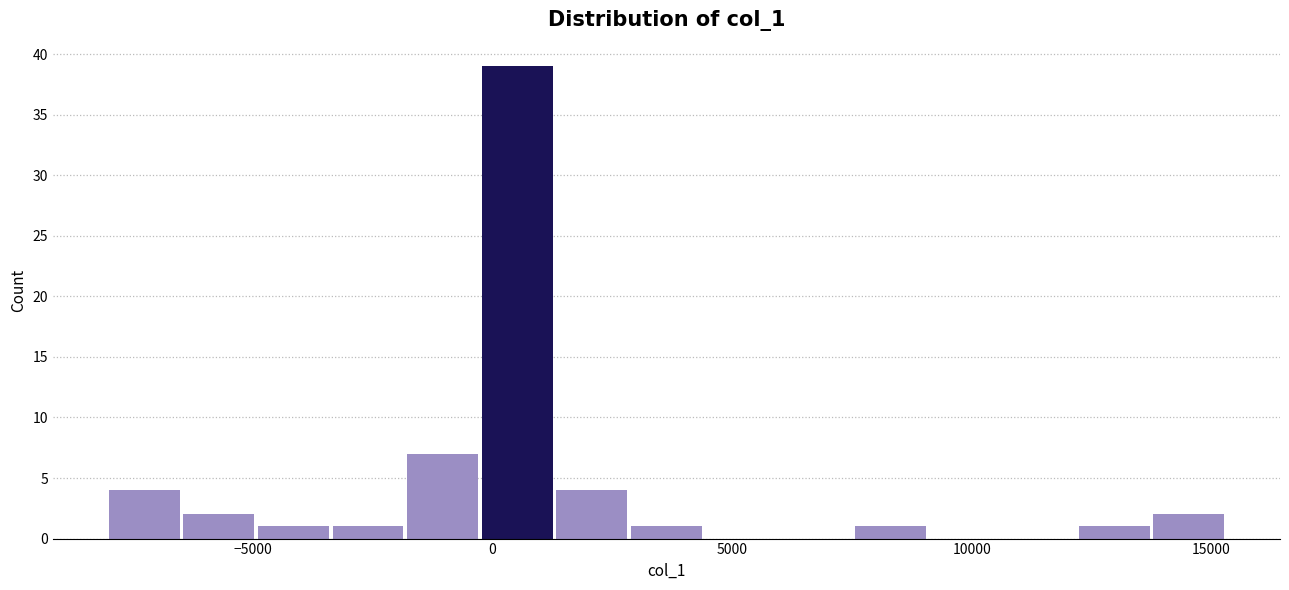

Around what value on the x-axis is the tallest bar? Give the approximate position of its centre, as read against the axis.

500